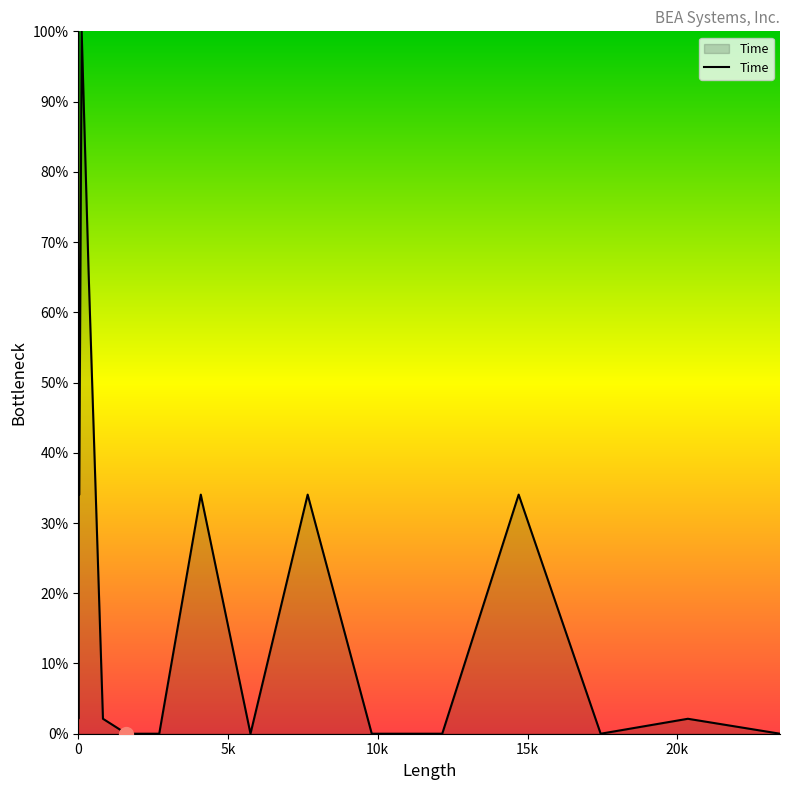

What is the difference between the maximum and minimum values?

100.0